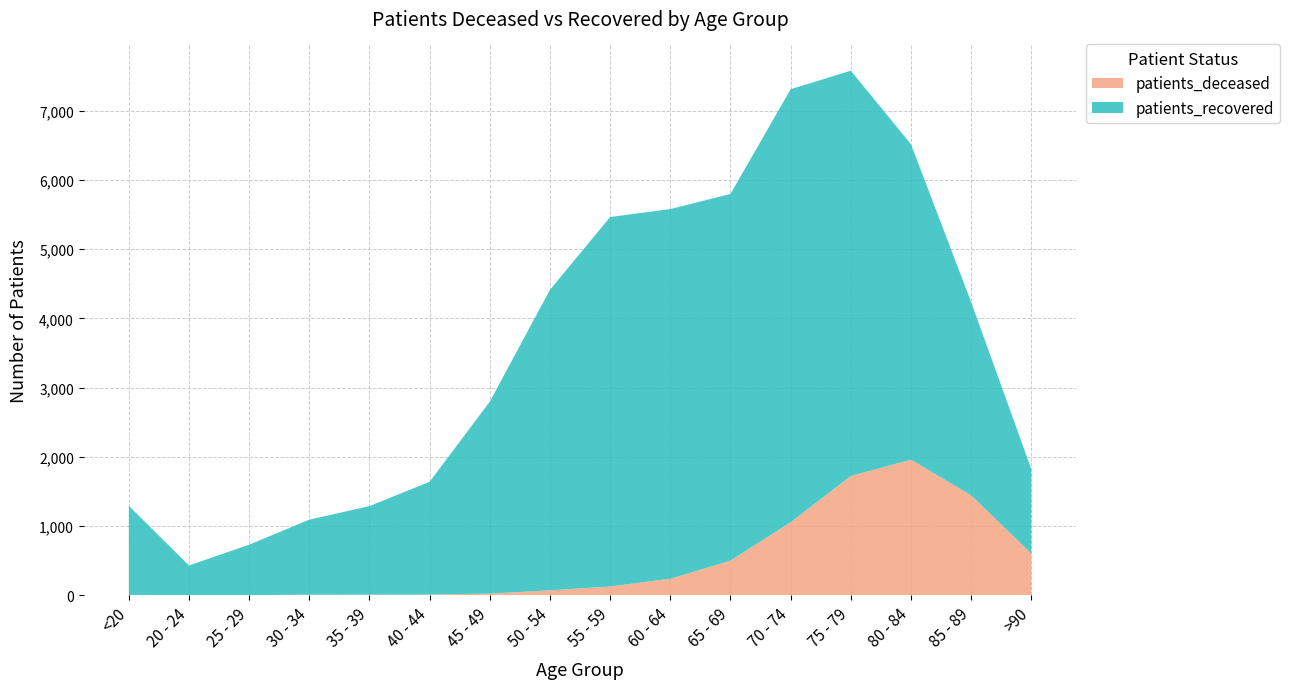

Reading left to right, extract all data points from this chart.

patients_deceased: <20=6	20 - 24=3	25 - 29=2	30 - 34=10	35 - 39=11	40 - 44=12	45 - 49=25	50 - 54=73	55 - 59=128	60 - 64=240	65 - 69=502	70 - 74=1056	75 - 79=1724	80 - 84=1959	85 - 89=1445	>90=603
patients_recovered: <20=1286	20 - 24=428	25 - 29=730	30 - 34=1083	35 - 39=1278	40 - 44=1628	45 - 49=2773	50 - 54=4339	55 - 59=5335	60 - 64=5338	65 - 69=5294	70 - 74=6252	75 - 79=5852	80 - 84=4554	85 - 89=2789	>90=1220